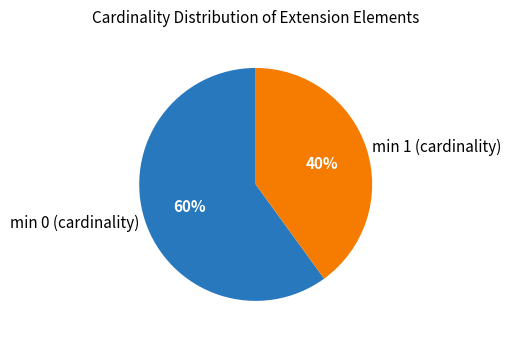

Is there any slice that represents more than half of the pie?

Yes